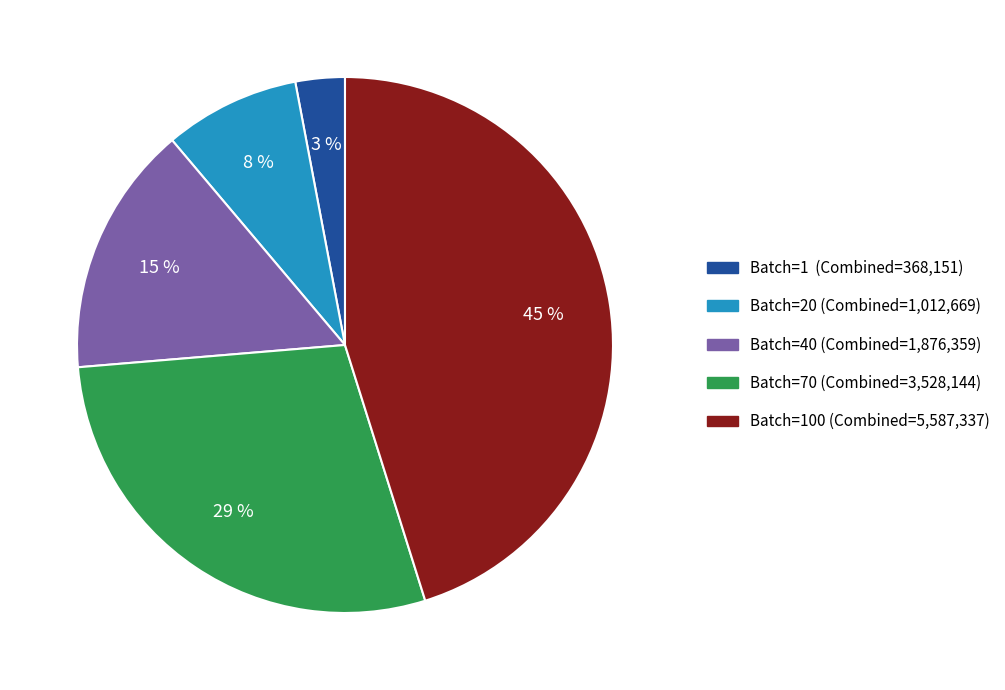

Which slice is the smallest?

Batch=1 (Combined=368,151)